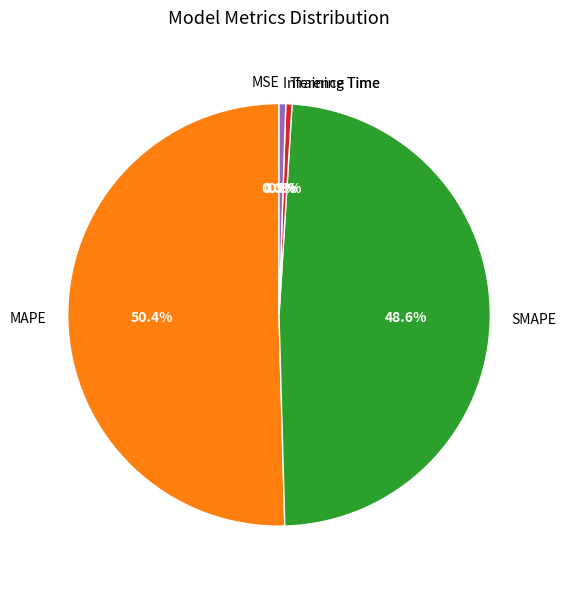

What portion of the pie excludes Training Time?

99.5%